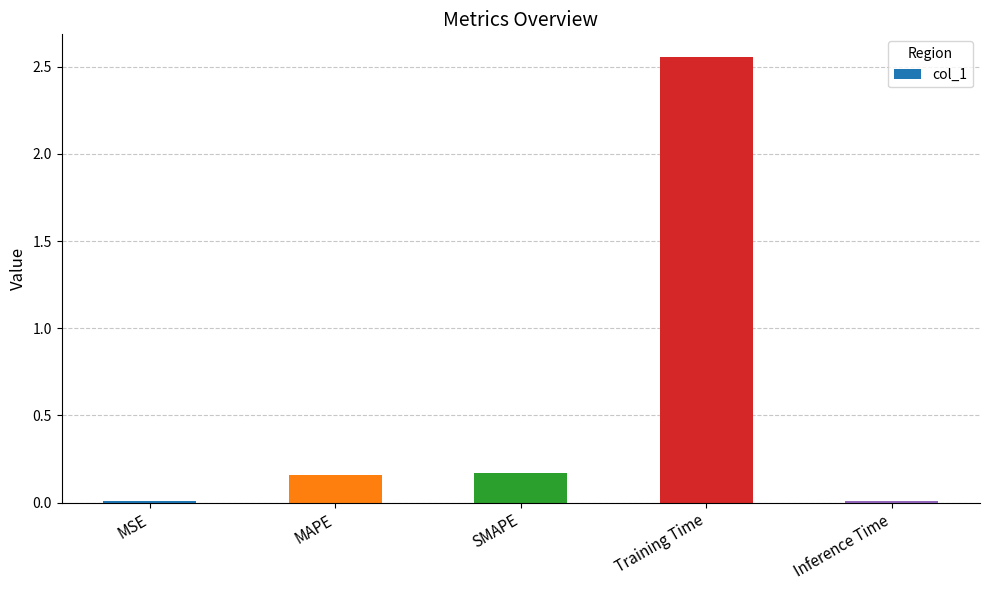

Which has a higher value, Inference Time or MAPE?

MAPE